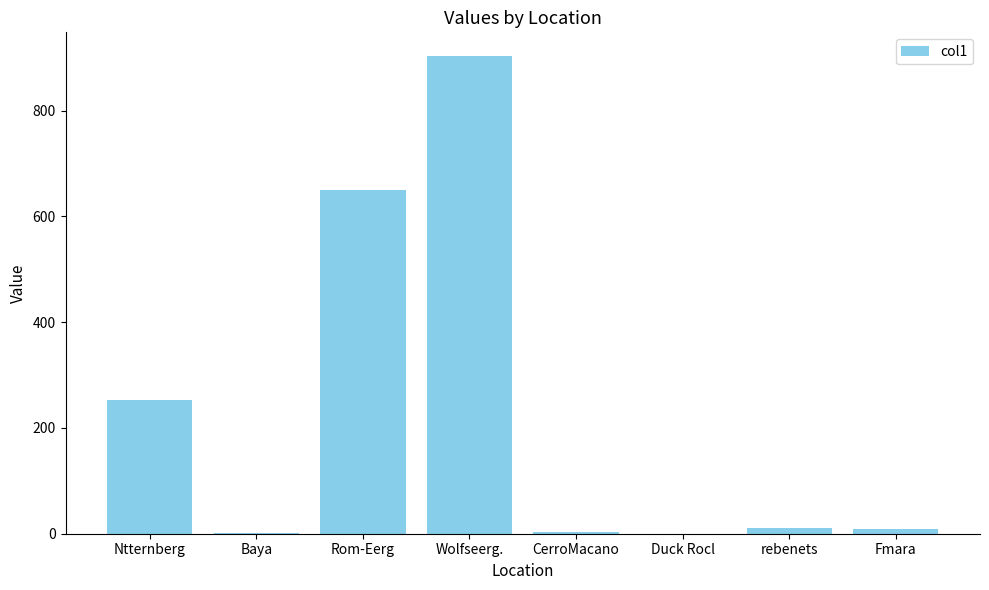

The value at Wolfseerg. is 1514.4. True or false?

False